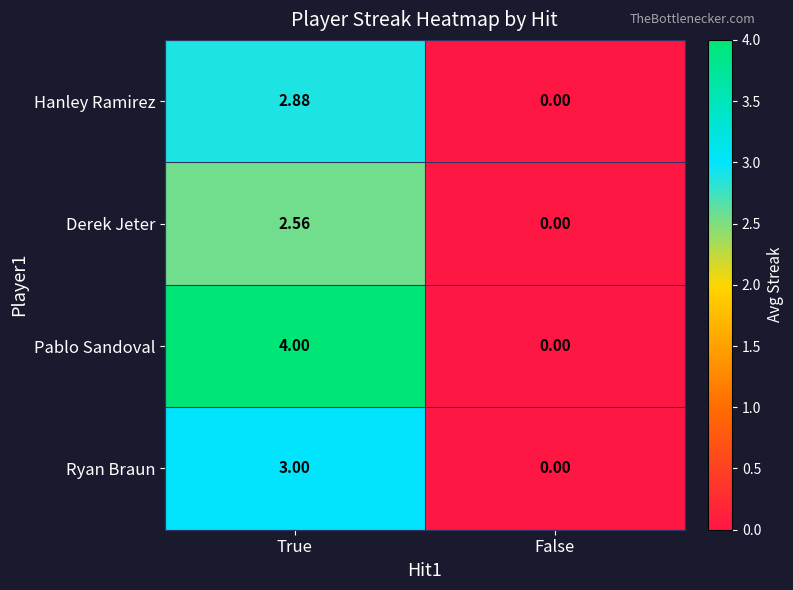

Which series has the largest total across all categories?

Pablo Sandoval